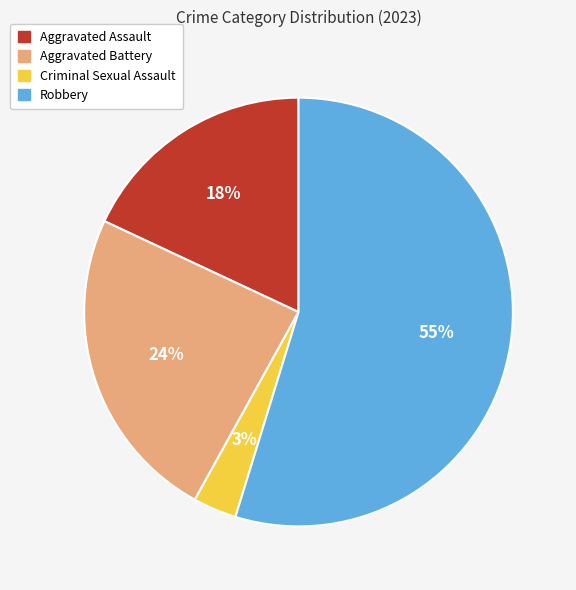

Rank the categories by value from highest to lowest.

Robbery, Aggravated Battery, Aggravated Assault, Criminal Sexual Assault